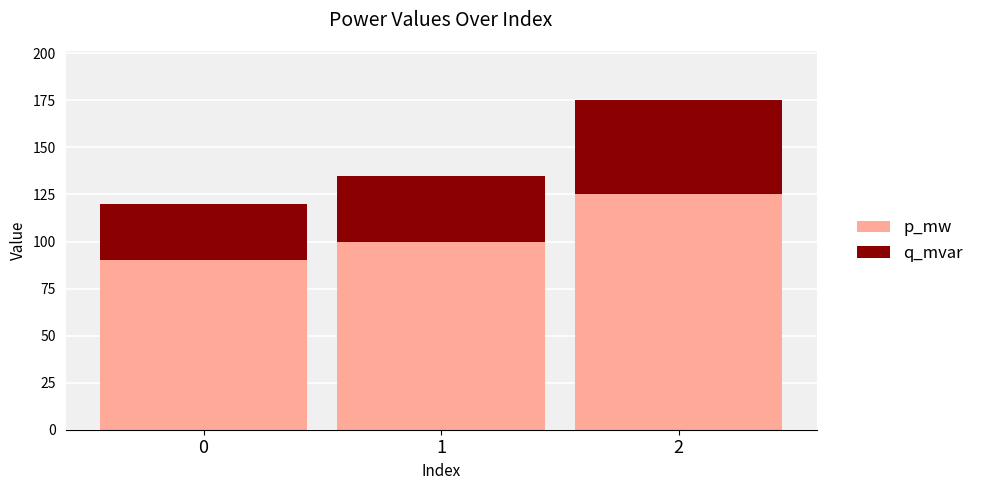

Where is p_mw nearest to the value 107?

1